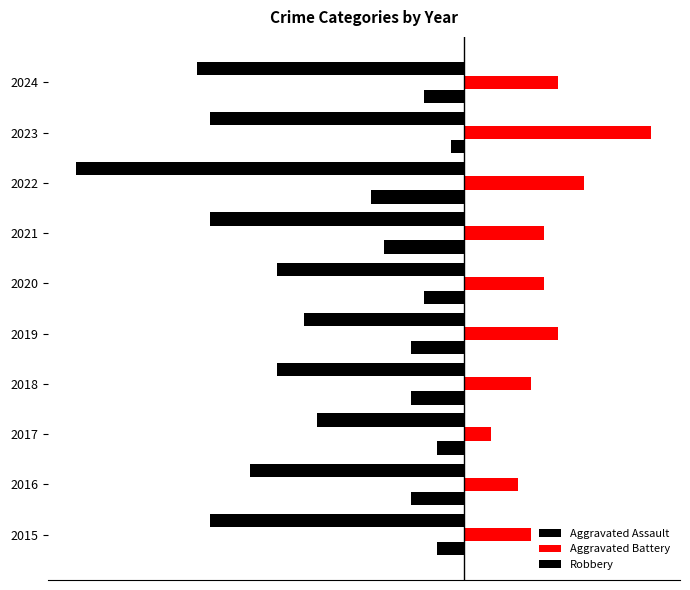

How many groups of bars are there?

10